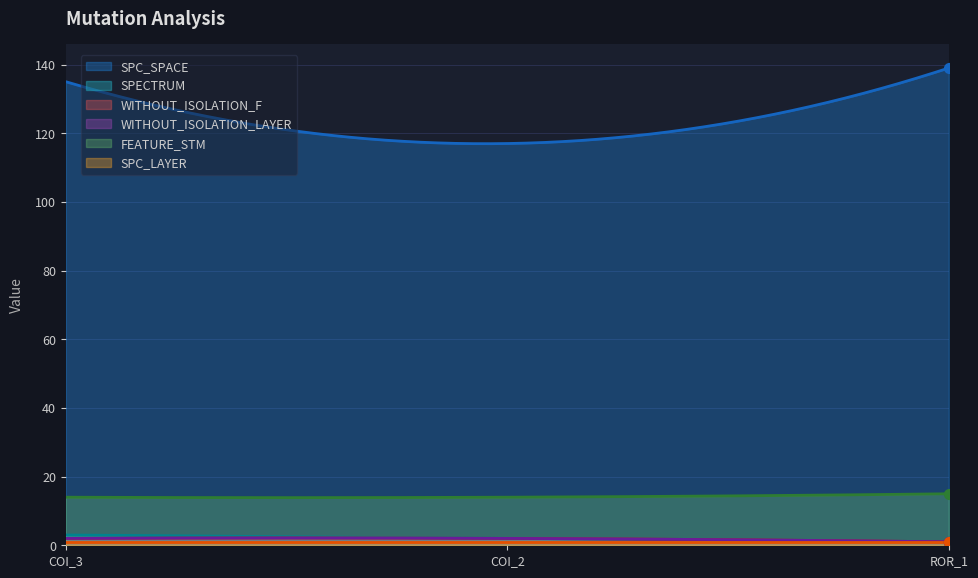

Which series has the largest Y range (max minus min)?

SPC_SPACE